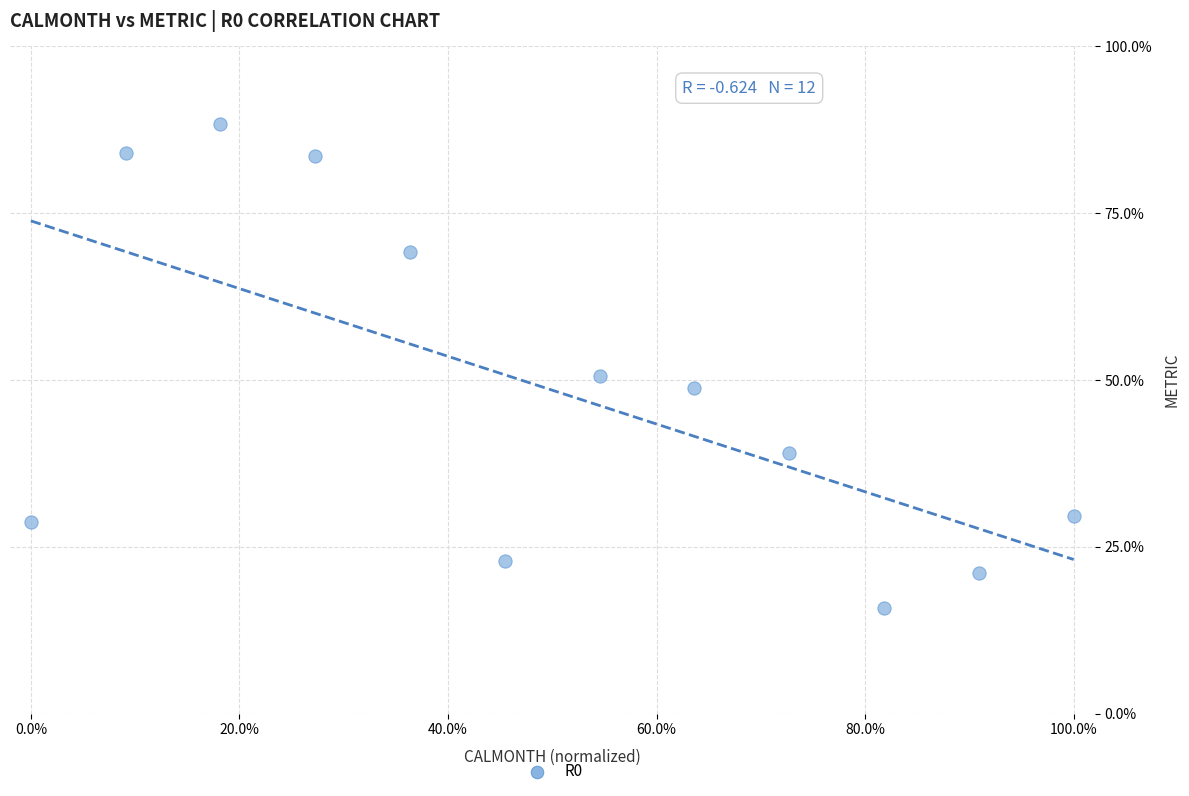

What Y value in the scatter plot is closest to 52?

50.6